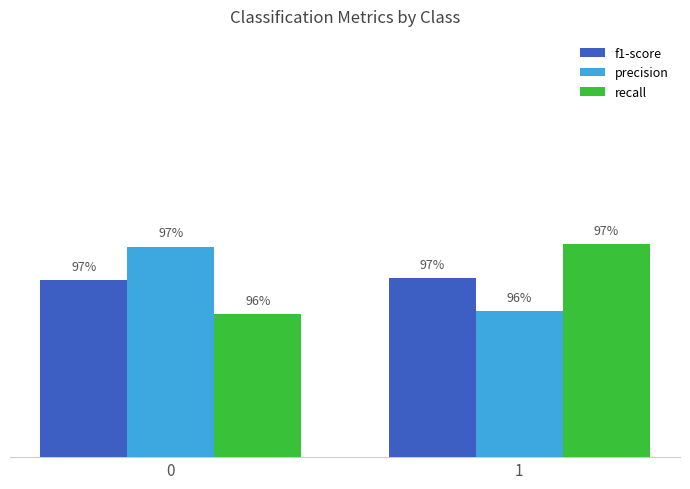

The value of recall at 1 is 1.3. True or false?

False